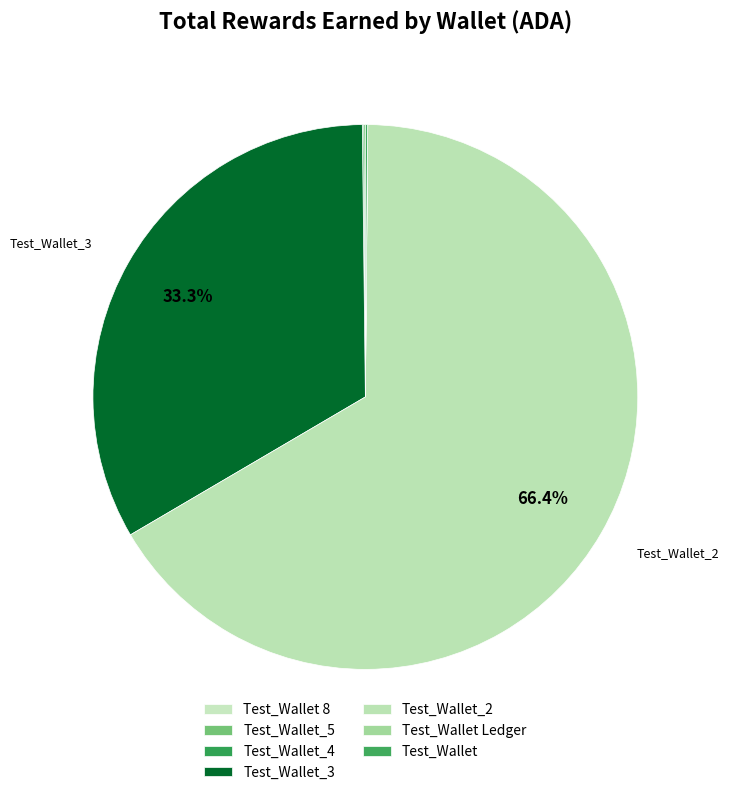

Is there any slice that represents more than half of the pie?

Yes